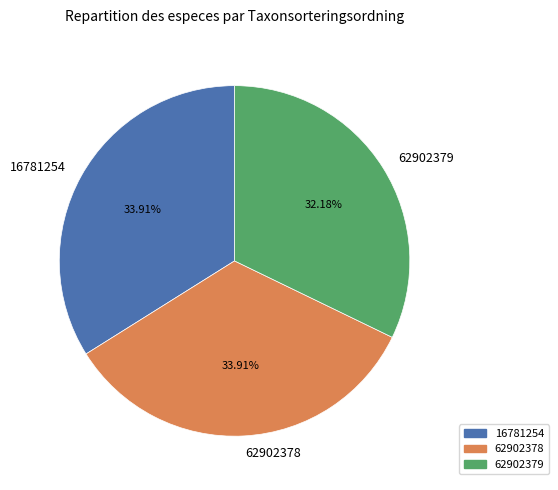

True or false: 16781254 accounts for 20% of the total.

False